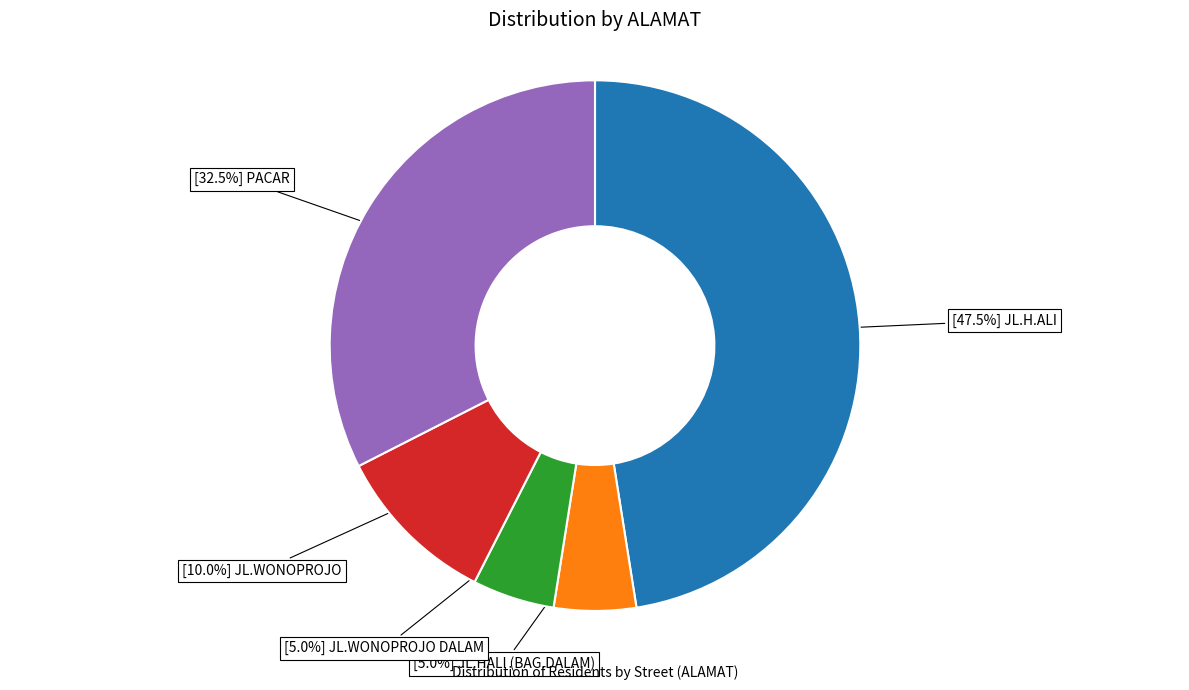

Is there any slice that represents more than half of the pie?

No